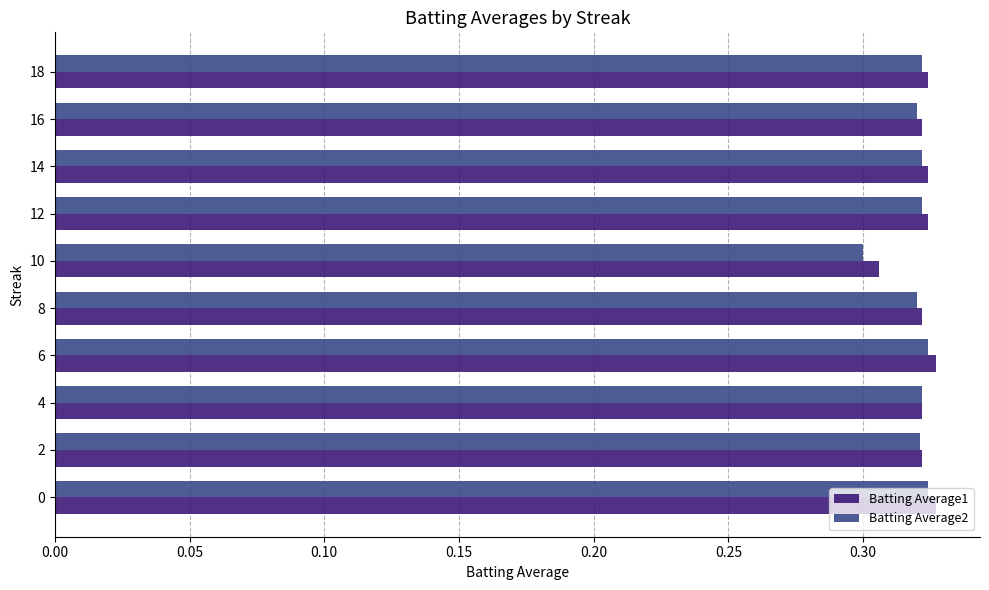

Which label corresponds to the smallest value in the chart?

10